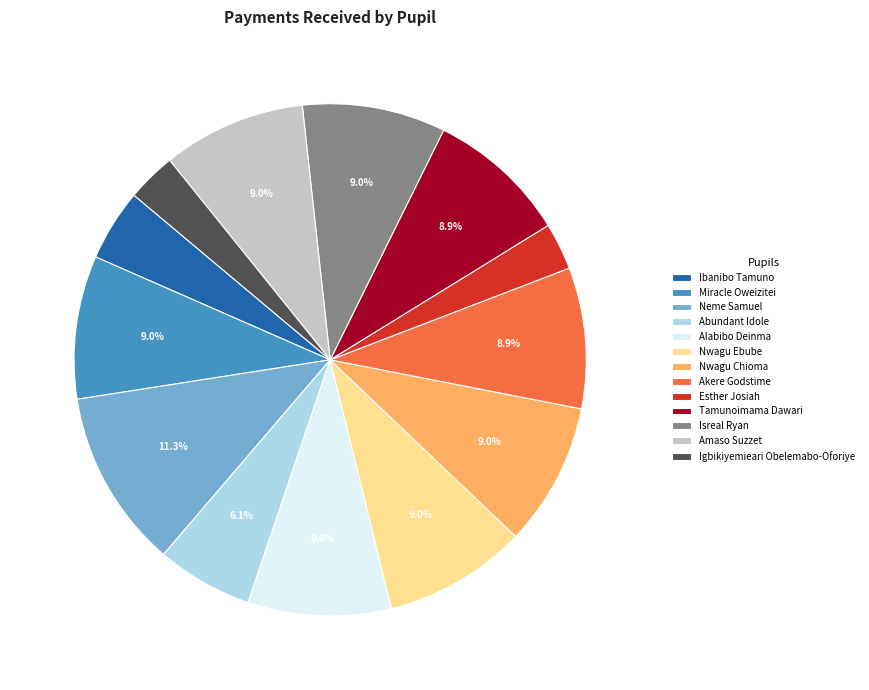

Combined, what portion of the pie is Abundant Idole and Akere Godstime?

15.0%